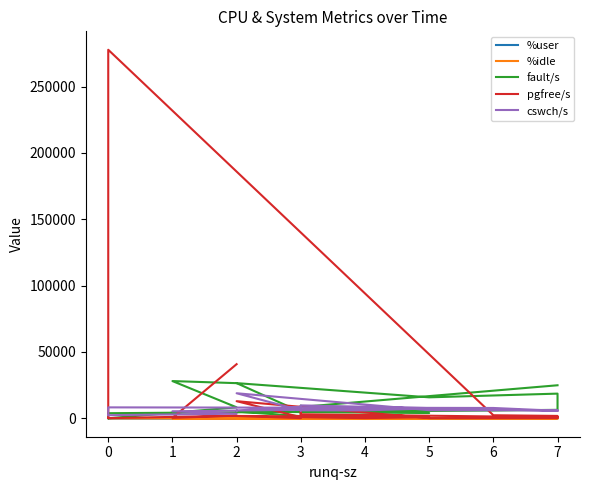

What is the difference between the maximum and minimum values in the pgfree/s series?

277680.0